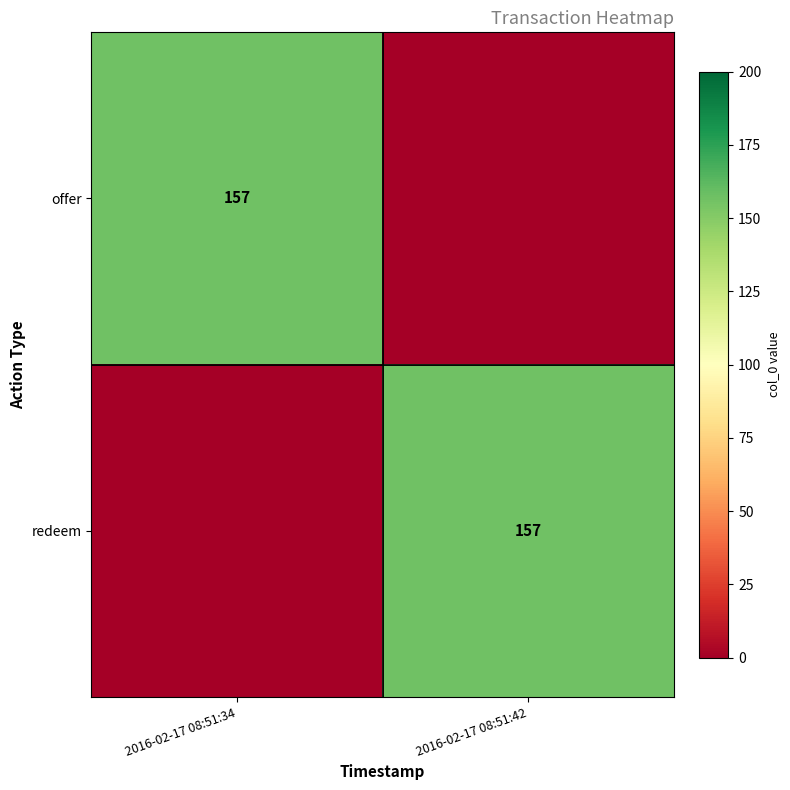

True or false: offer has a value of 157 at 2016-02-17 08:51:34.

True